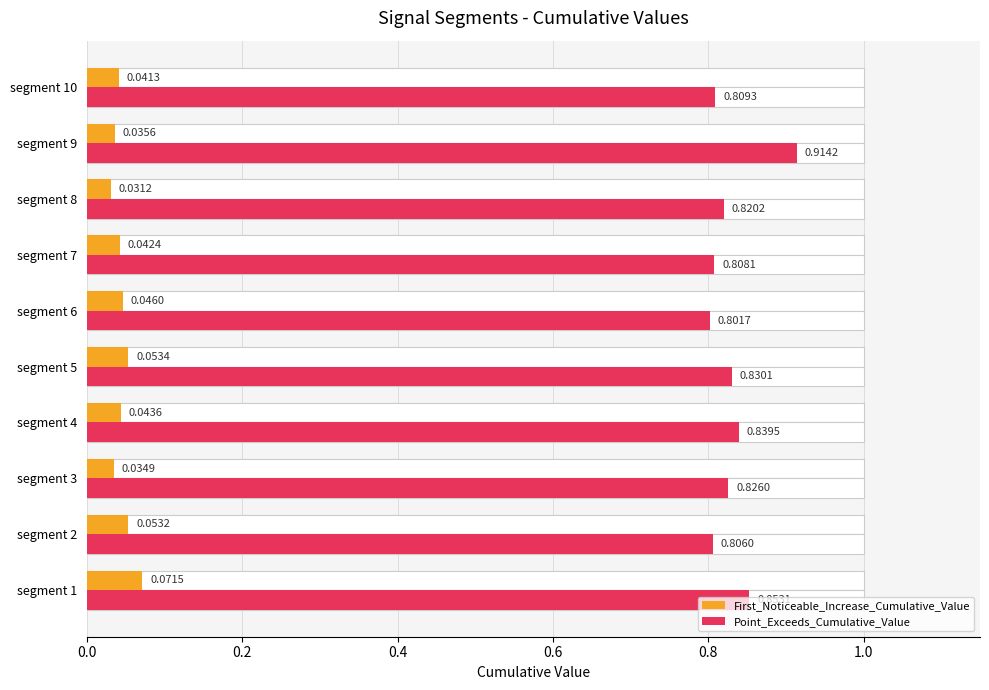

What is the value of the Point_Exceeds_Cumulative_Value bar at the 6th from the left?

0.8